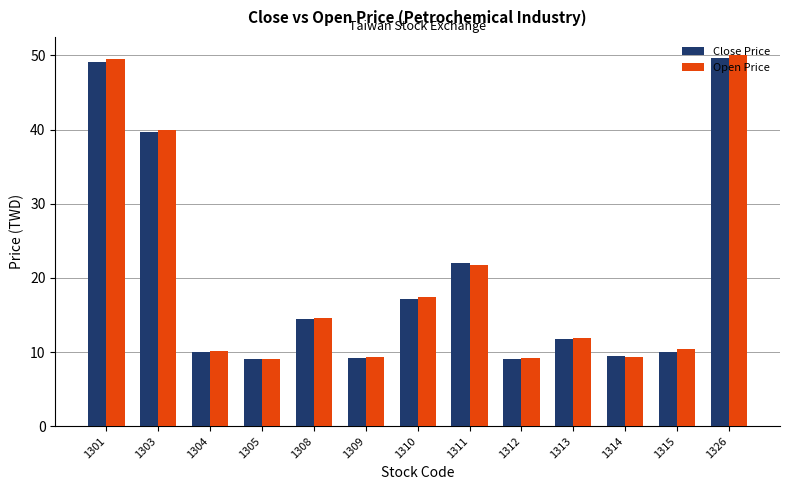

What is the approximate value of Close Price at 1315?

10.1